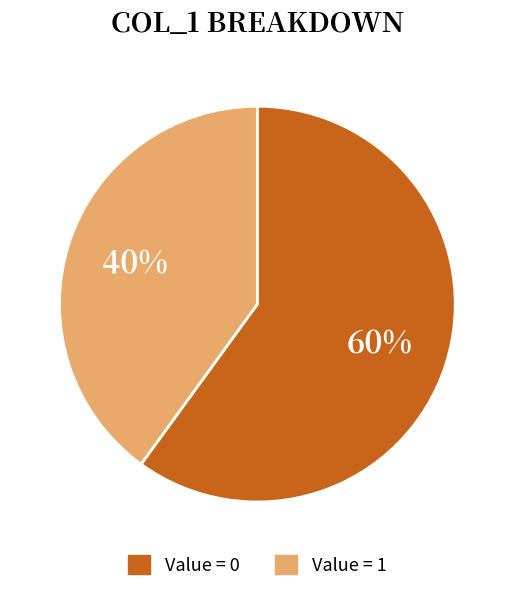

Does any single category account for the majority?

Yes